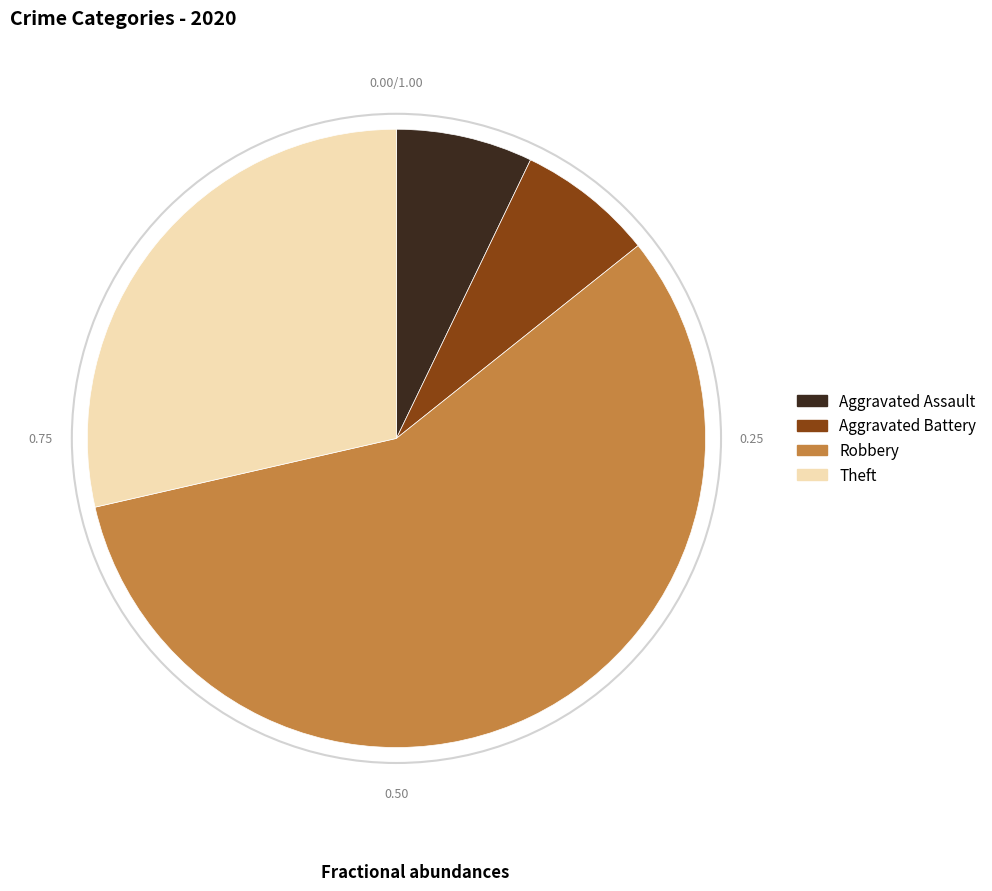

Which category has the biggest portion of the pie?

Robbery